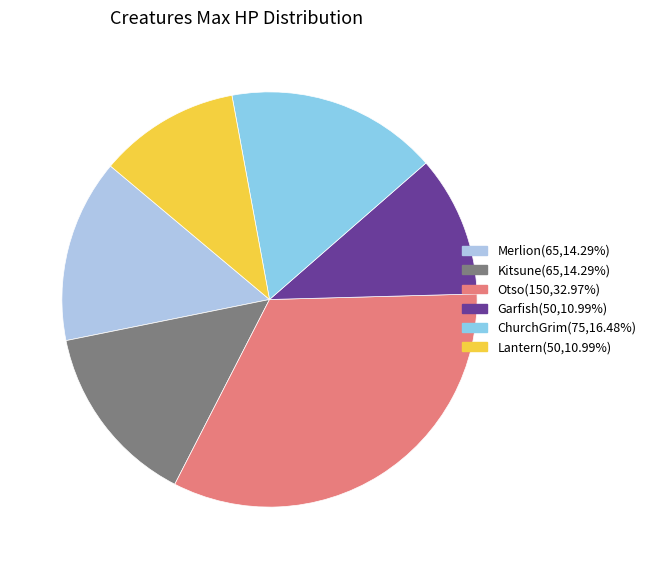

Does Merlion account for over 50% of the chart?

No